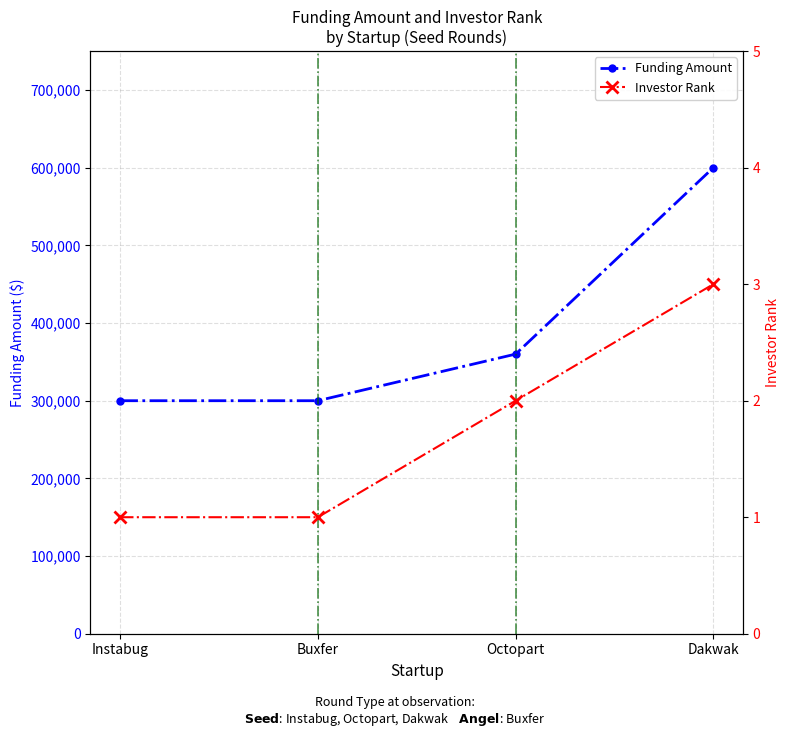

Which series changed the most between Buxfer and Dakwak?

Funding Amount